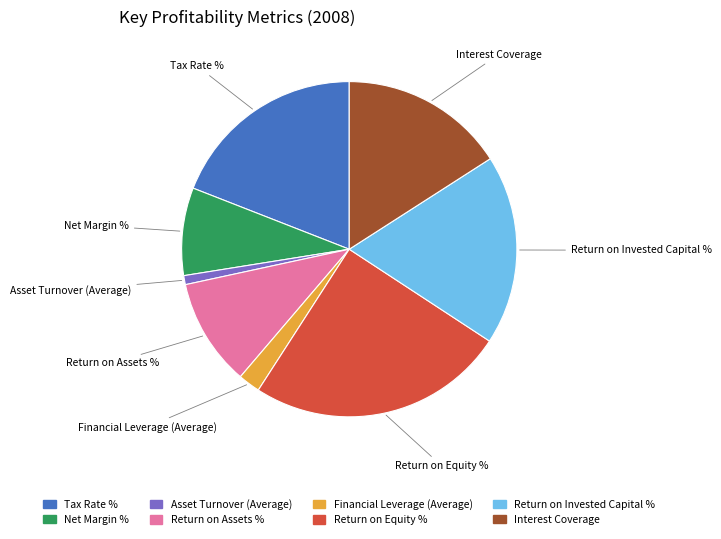

Does Return on Invested Capital % represent more than half of the total?

No